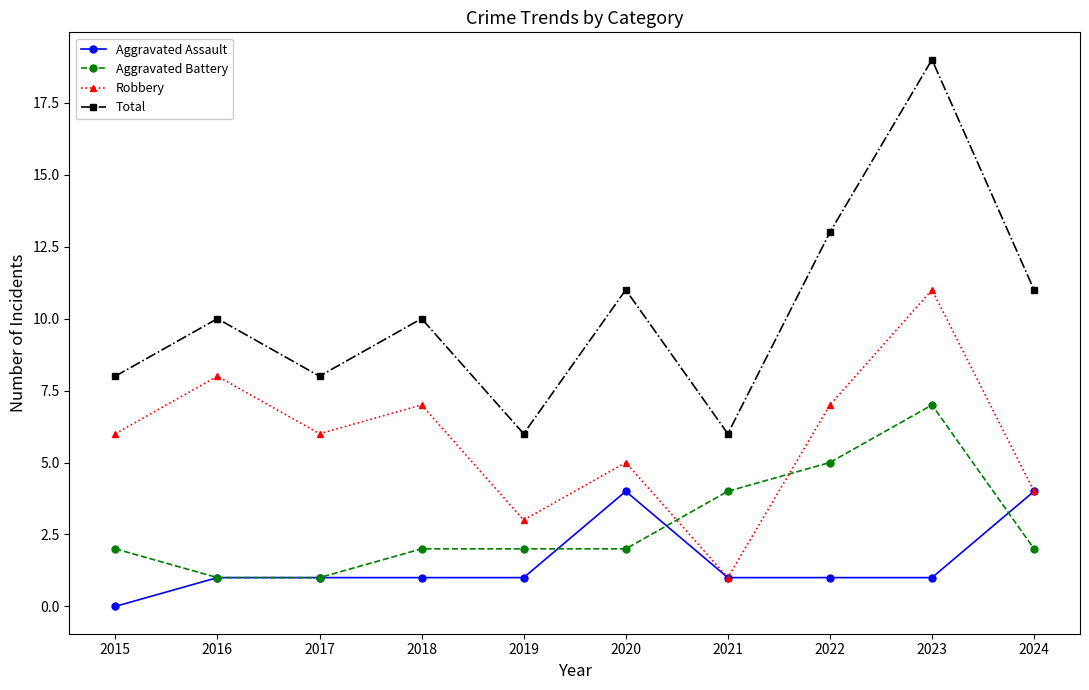

How many lines are shown in the chart?

4